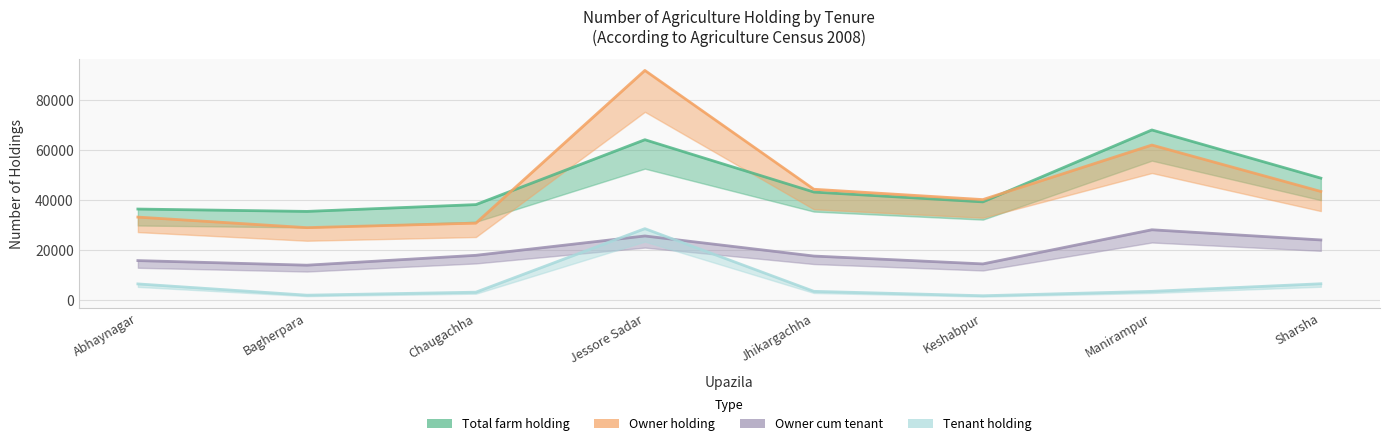

What is the sum of all Tenant holding values?

56484